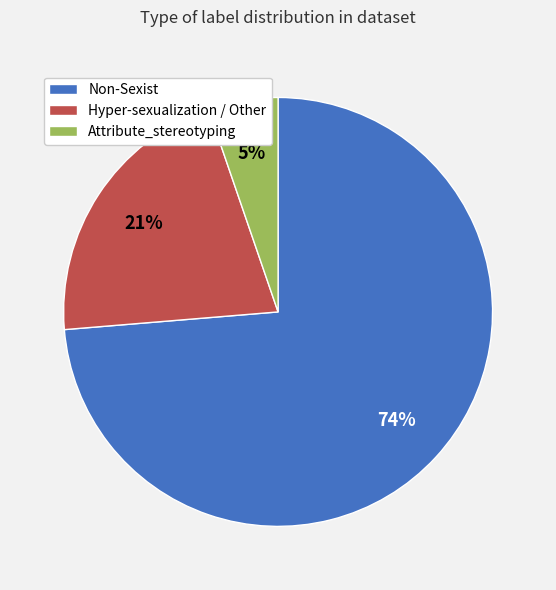

To the nearest percent, what is the combined percentage of Attribute_stereotyping and Hyper-sexualization / Other?

26%